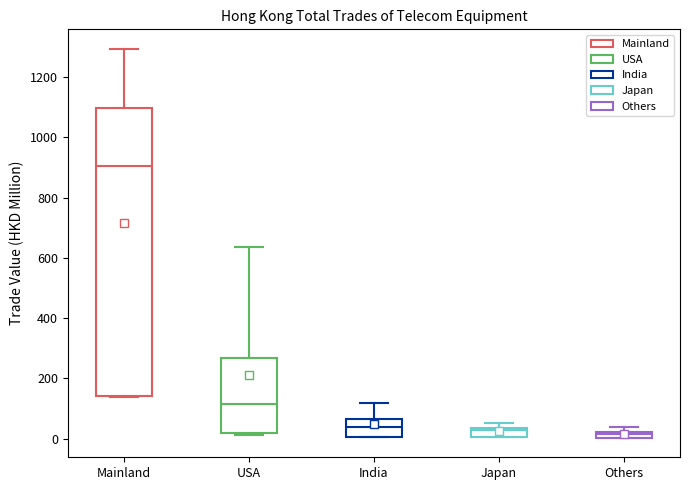

Which box is the tallest, from its lower edge to its upper edge?

Mainland